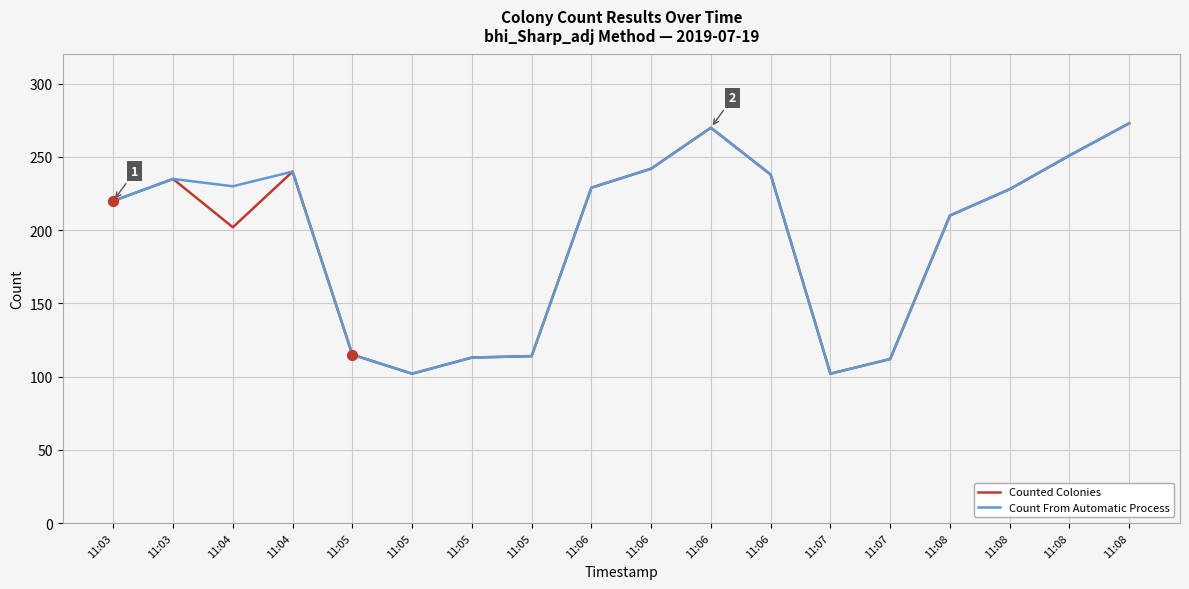

At how many categories does at least one series exceed 245?

3